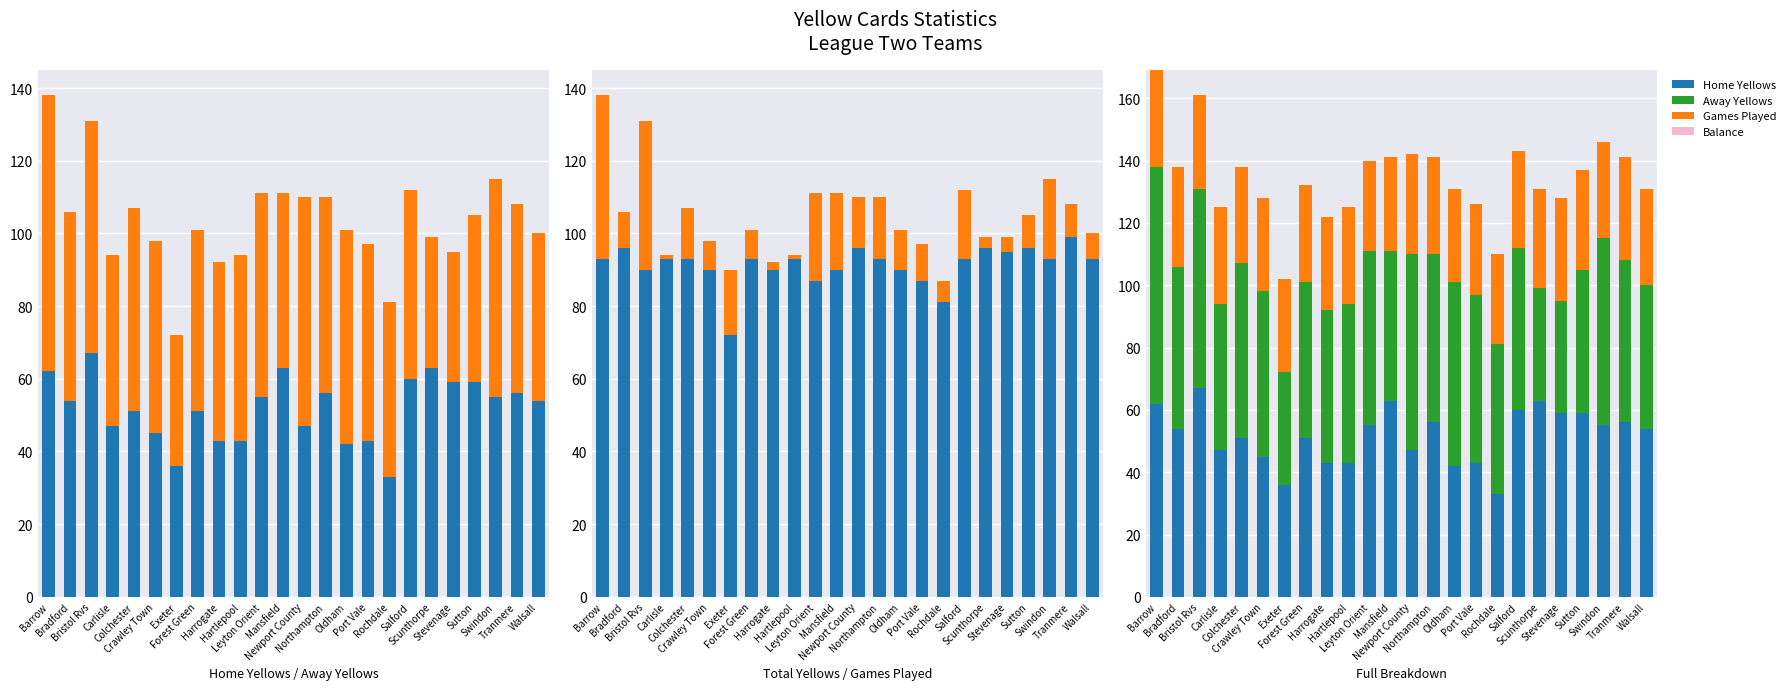

What is the average value of the Home Yellows series?

52